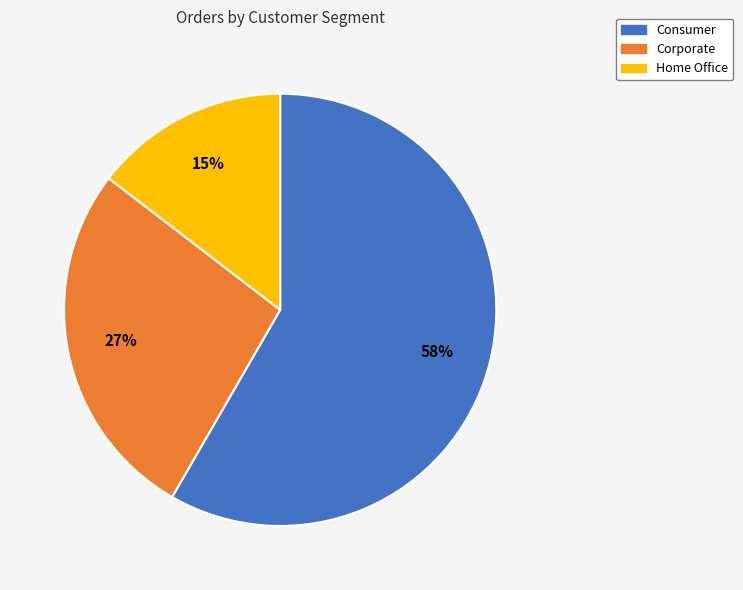

Which slice is the smallest?

Home Office